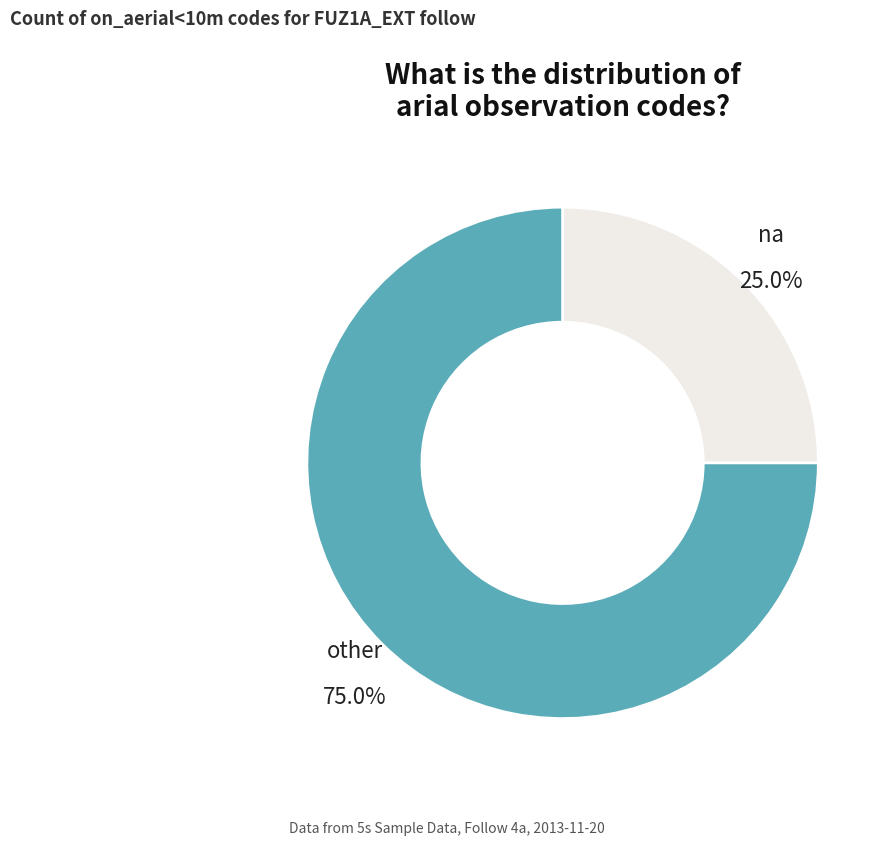

Between na and other, which is larger?

other